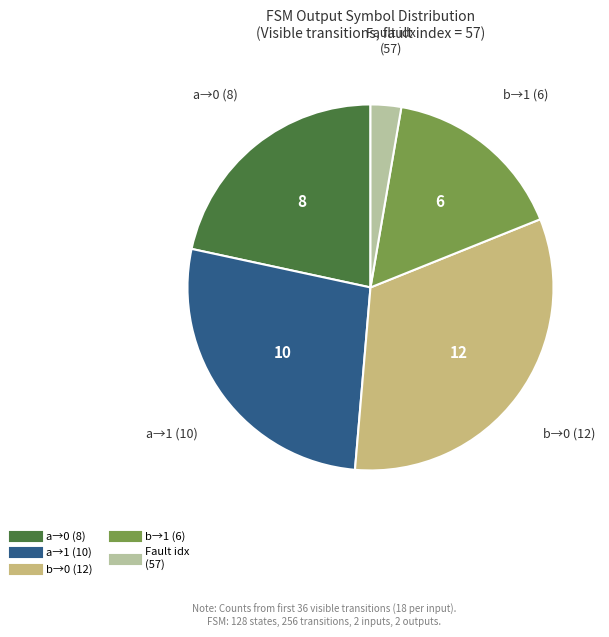

Is there a majority slice in this chart?

No